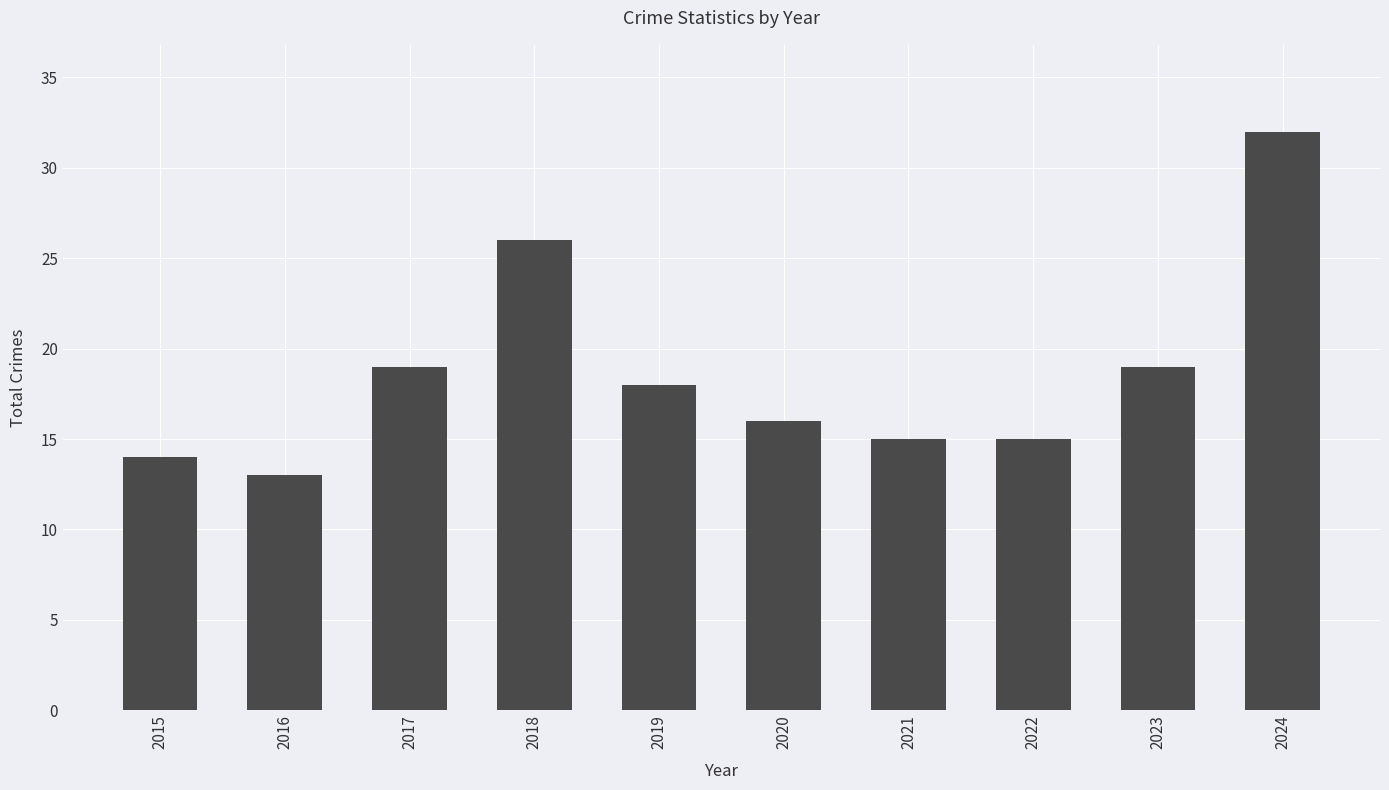

What value does the data have at 2022?

15